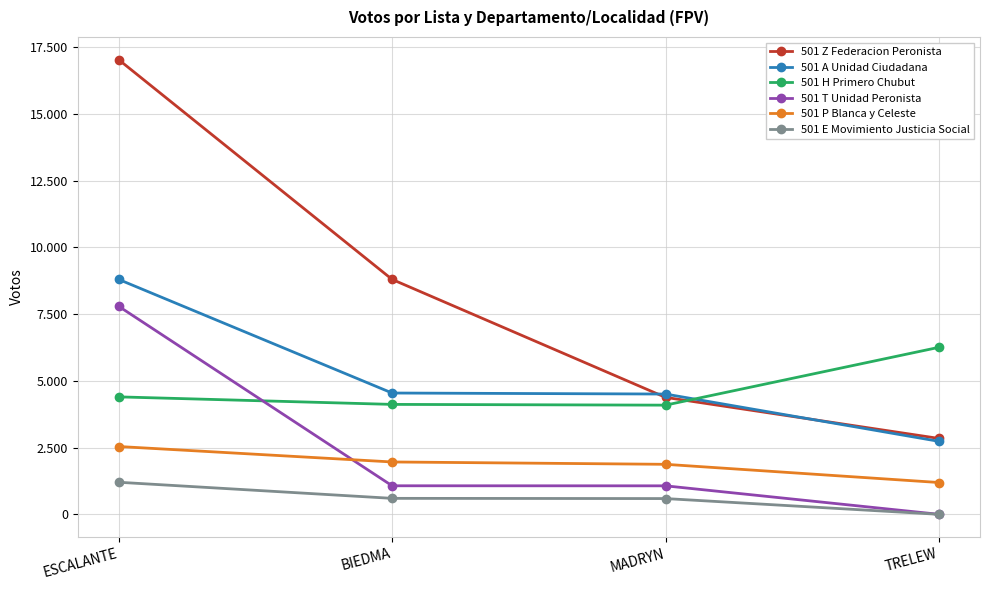

What are all the series names shown in the legend?

501 Z Federacion Peronista, 501 A Unidad Ciudadana, 501 H Primero Chubut, 501 T Unidad Peronista, 501 P Blanca y Celeste, 501 E Movimiento Justicia Social